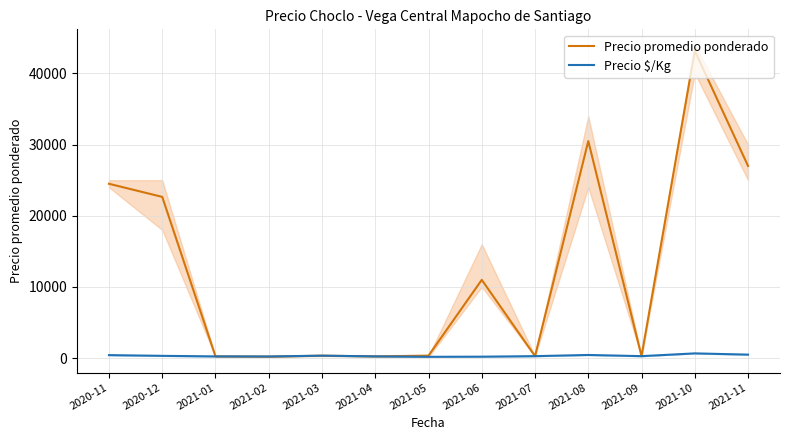

What is the difference between the second highest and minimum values in the Precio $/Kg series?

307